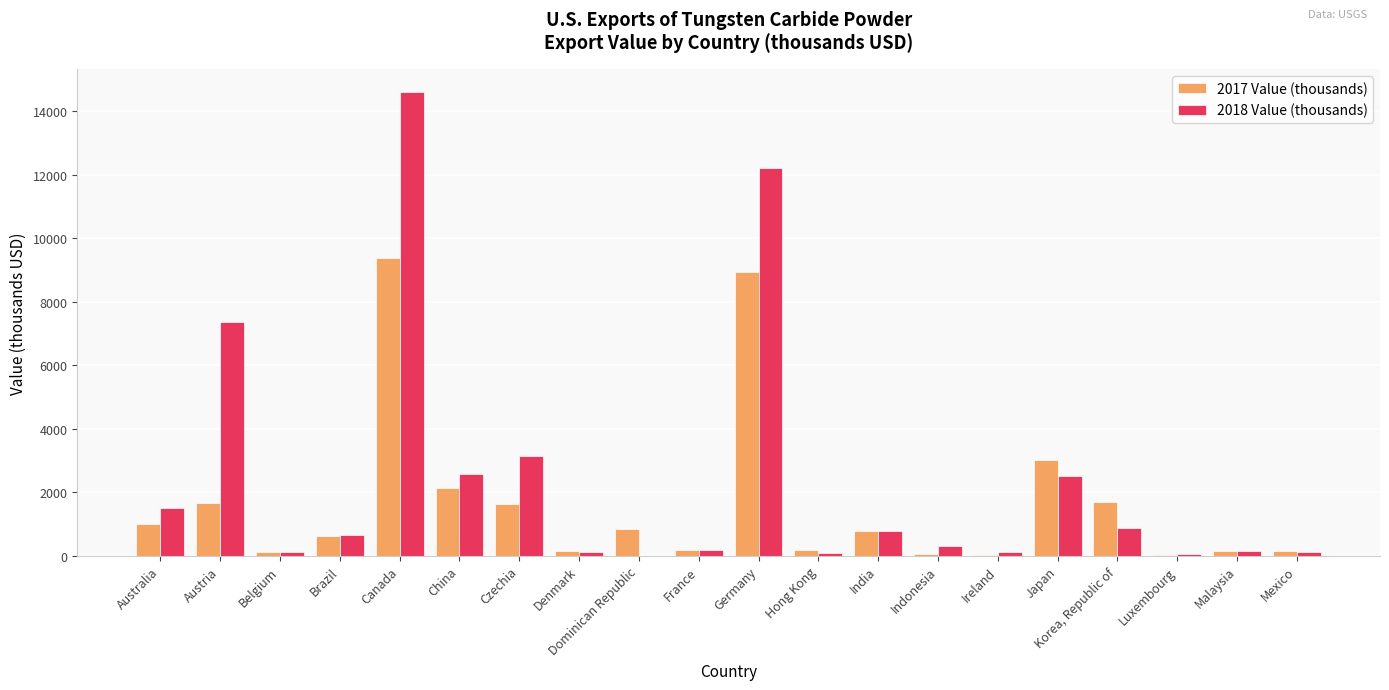

The value of 2017 Value (thousands) at Austria is 340. True or false?

False